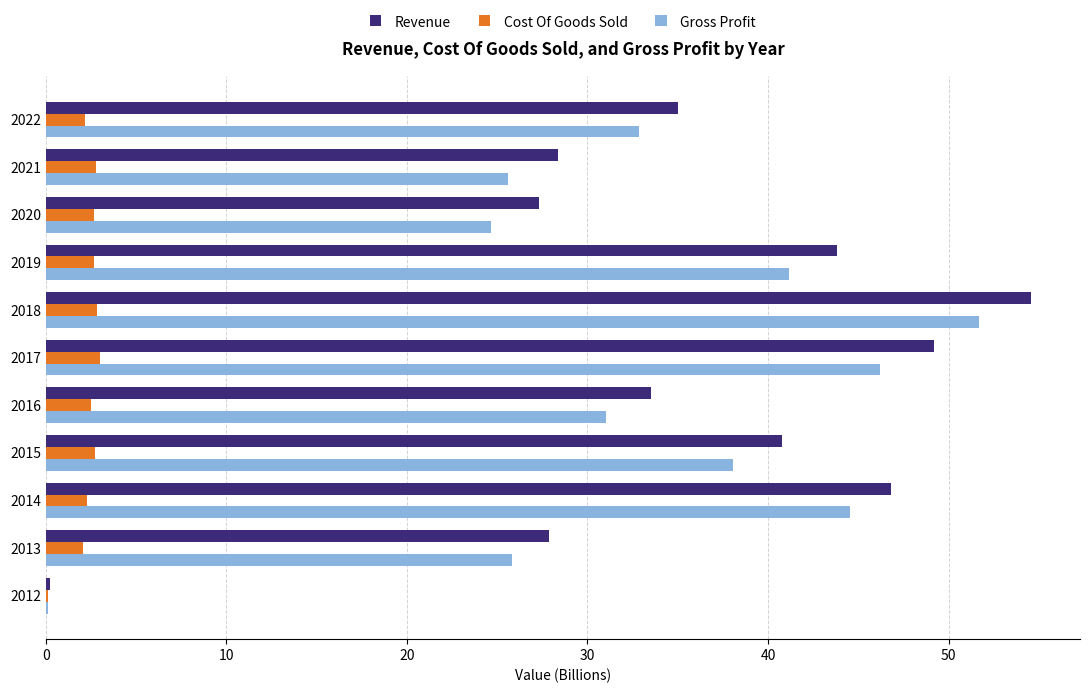

Which series changed the most between 2020 and 2017?

Revenue